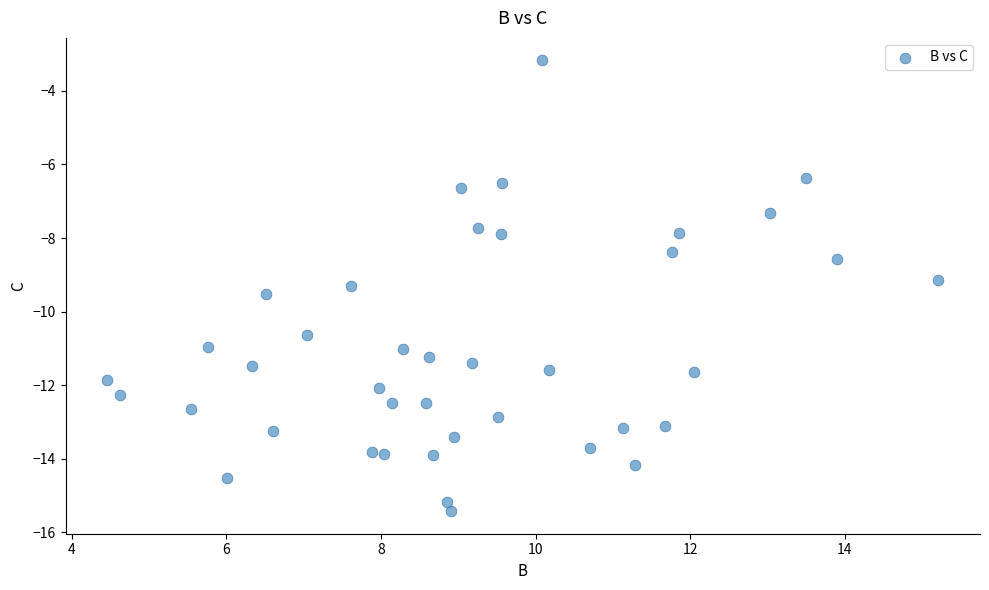

What is the range of X values (max minus min)?

10.8